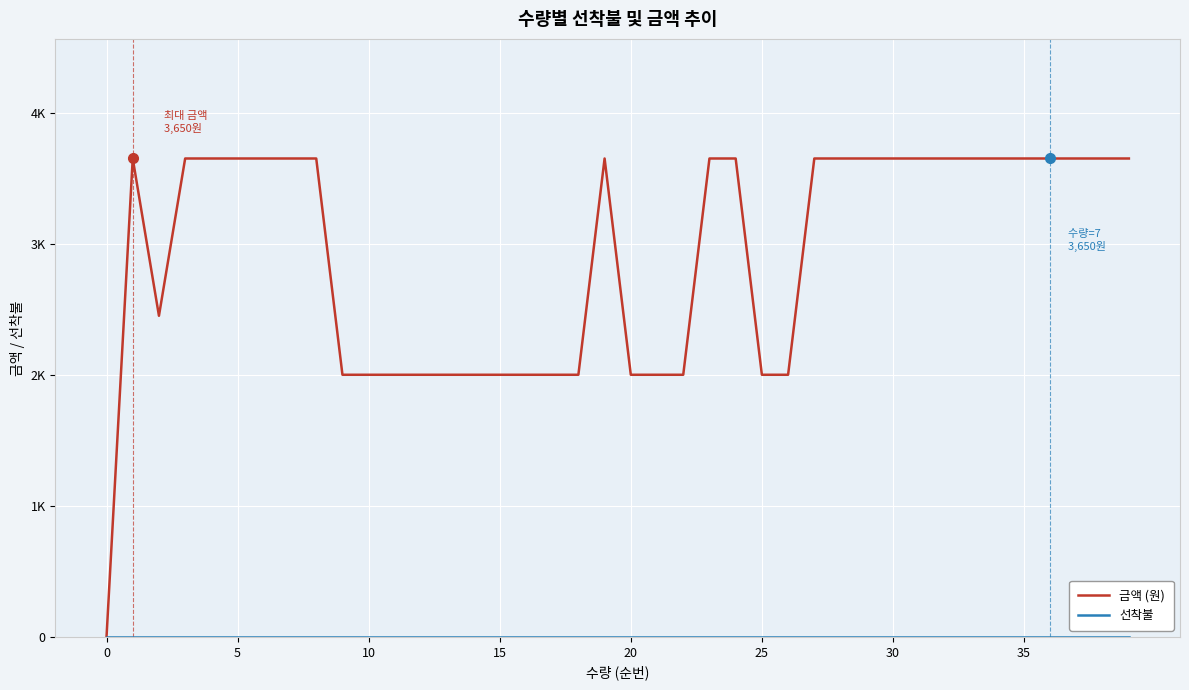

Where do 금액 (원) and 선착불 first cross each other?

0 and 5